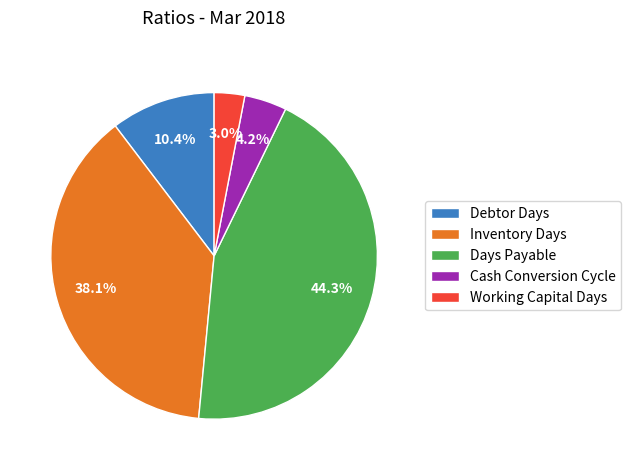

Which category has the biggest portion of the pie?

Days Payable